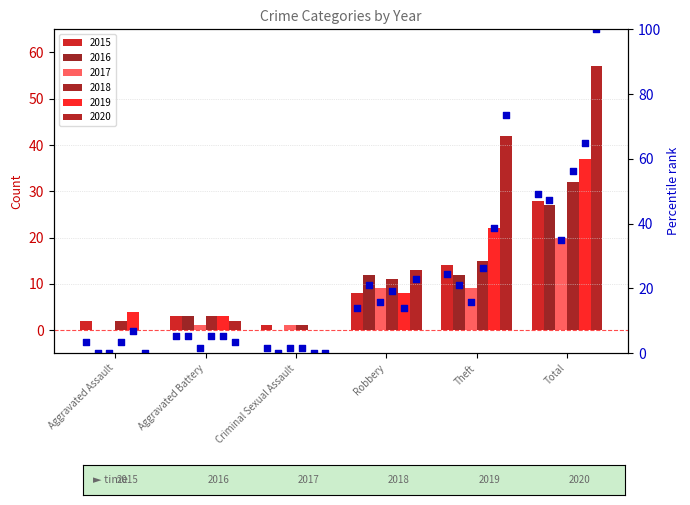

Approximately how many times larger is the value at Aggravated Battery compared to Theft?

0.2